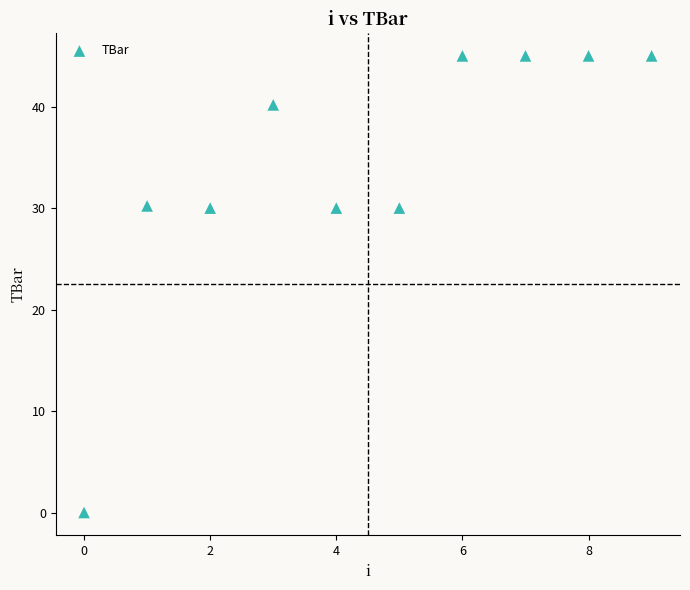

What is the range of Y values (max minus min)?

45.0